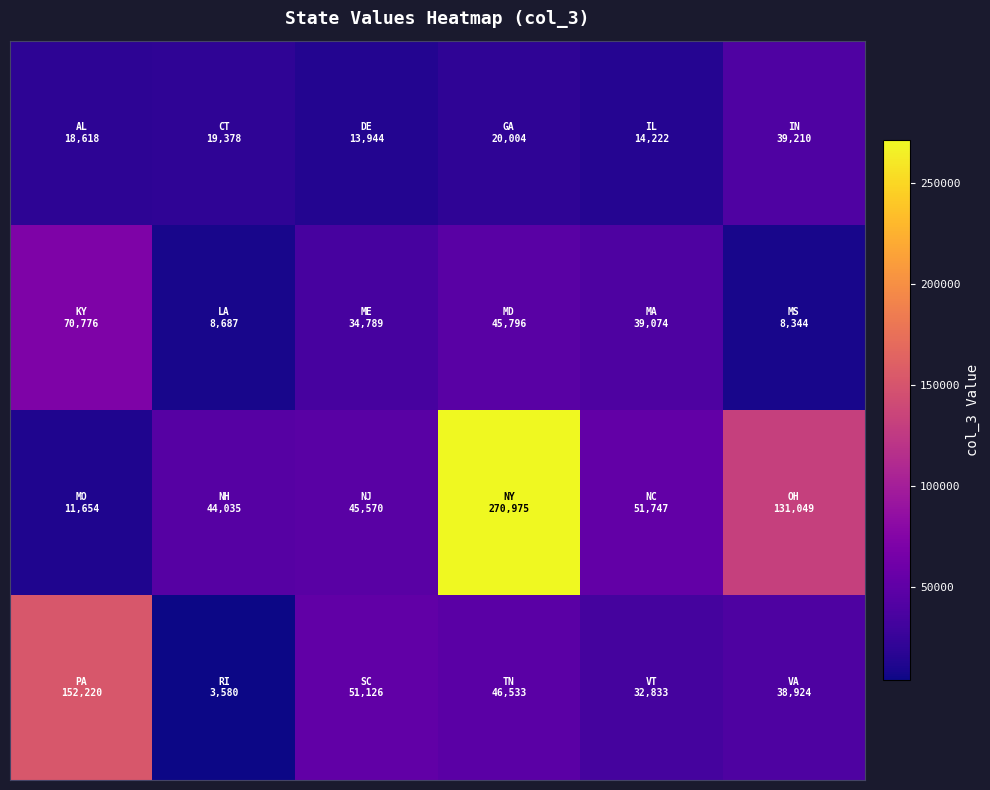

At how many categories does at least one series exceed 168496?

1